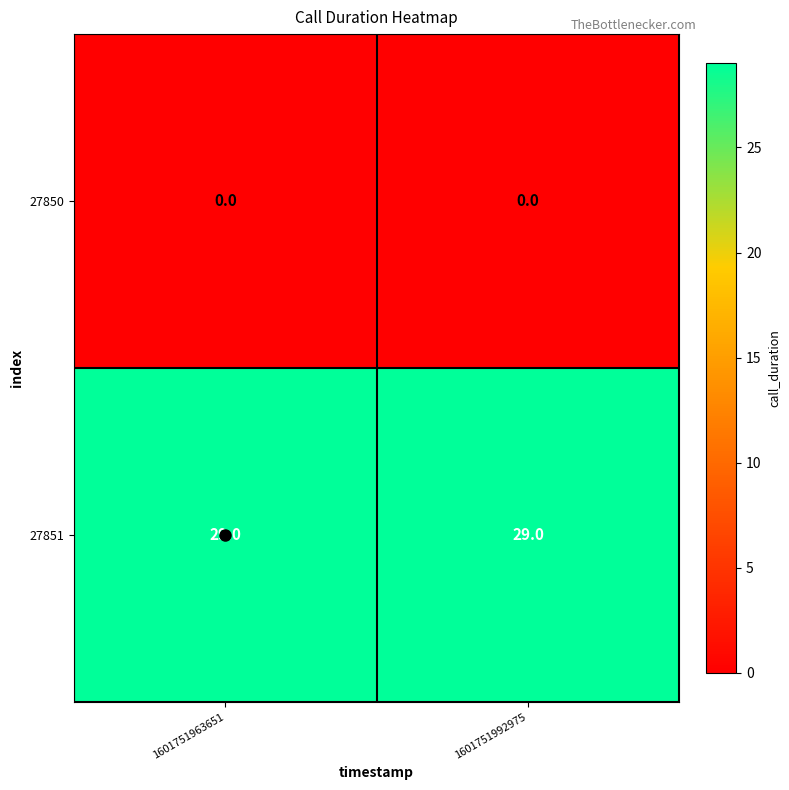

At 1601751992975, list the series in order from smallest to largest.

27850, 27851